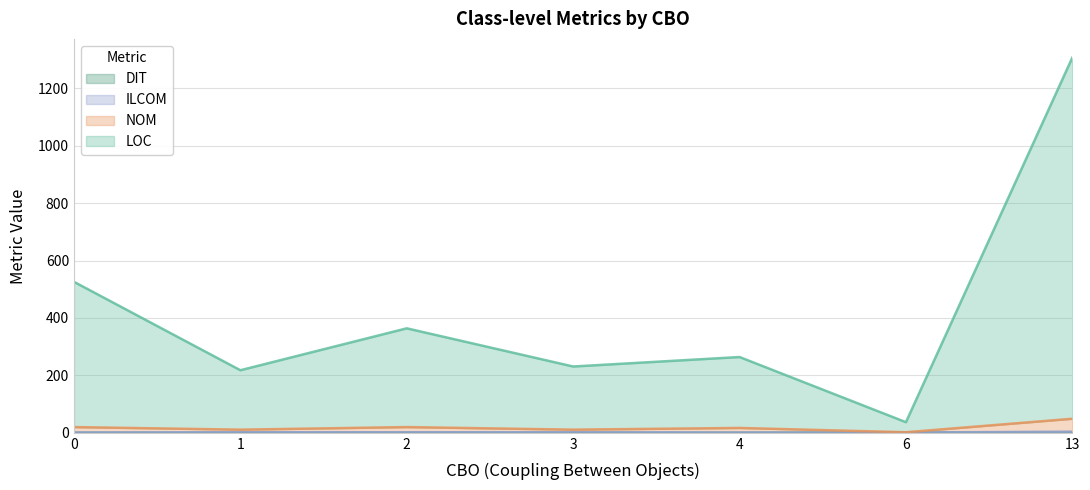

At which category is the sum across all series the highest?

13